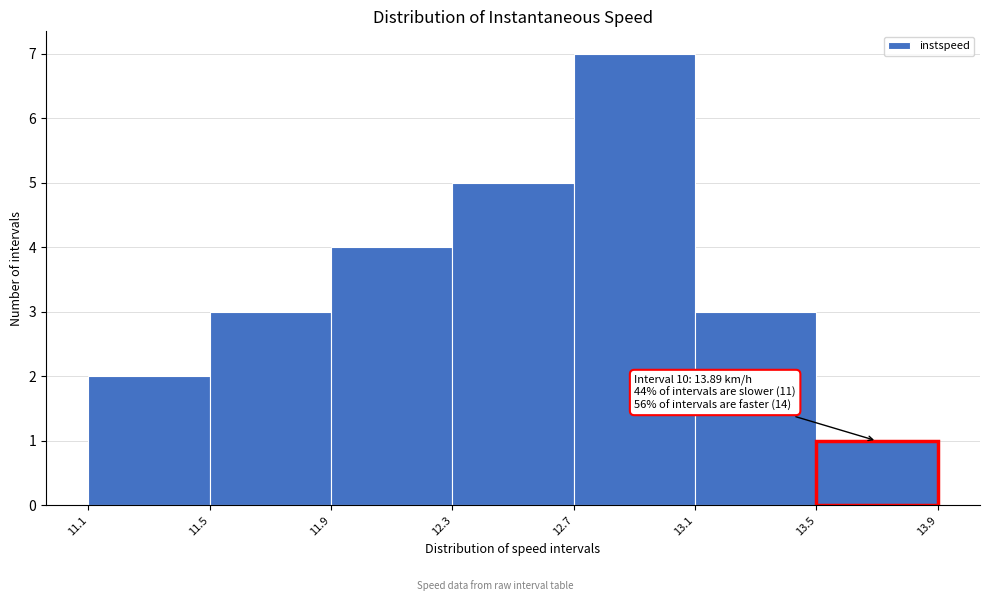

Over which range of the x-axis is the bar tallest?

12.7 to 13.1